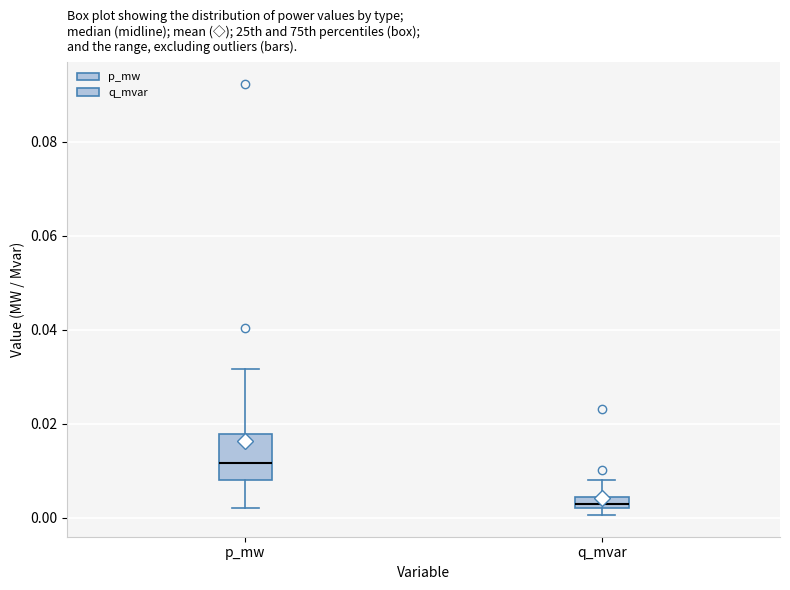

Comparing the boxes themselves (not the whiskers), which one is the tallest?

p_mw